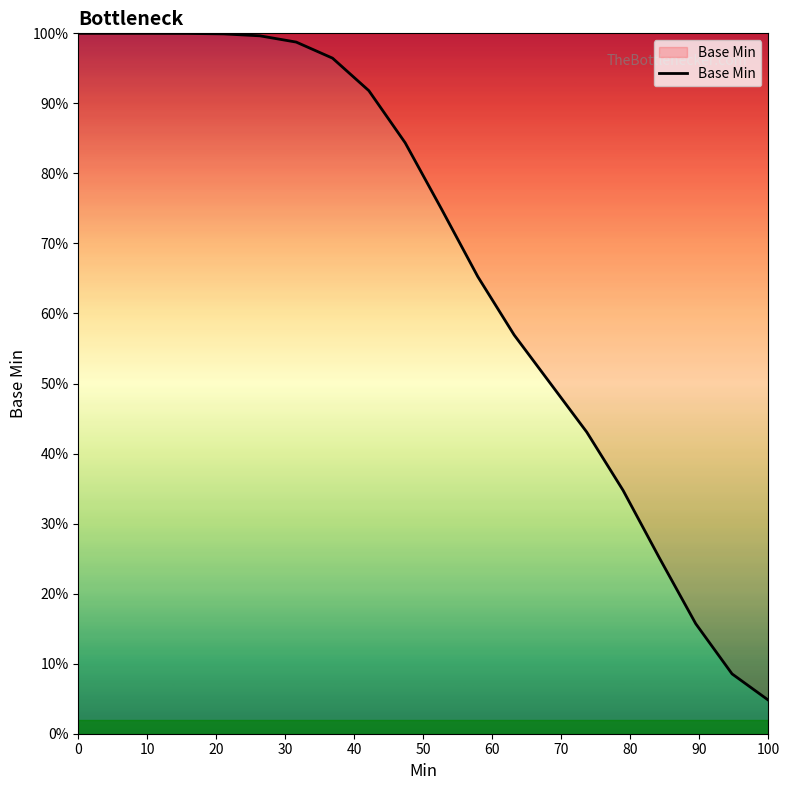

What is the smallest value displayed?

4.8